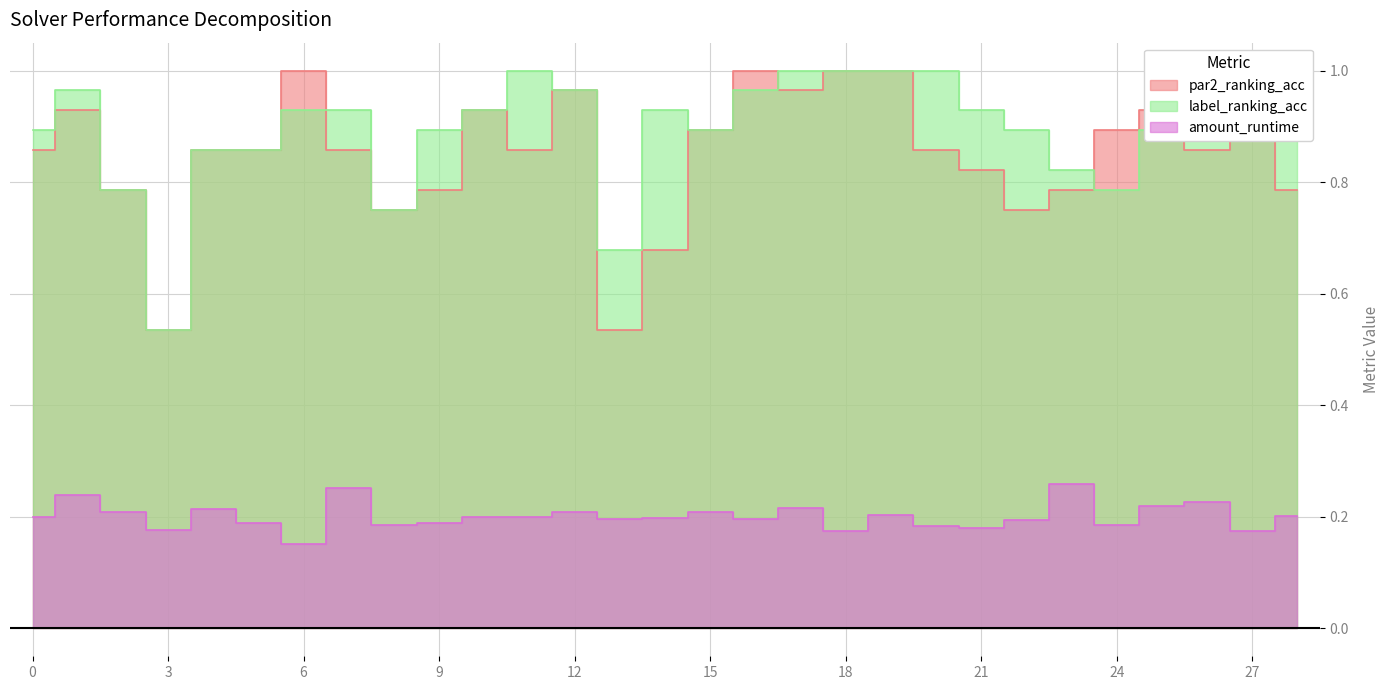

In label_ranking_acc, how many points are lower than both neighbors (excluding endpoints)?

5